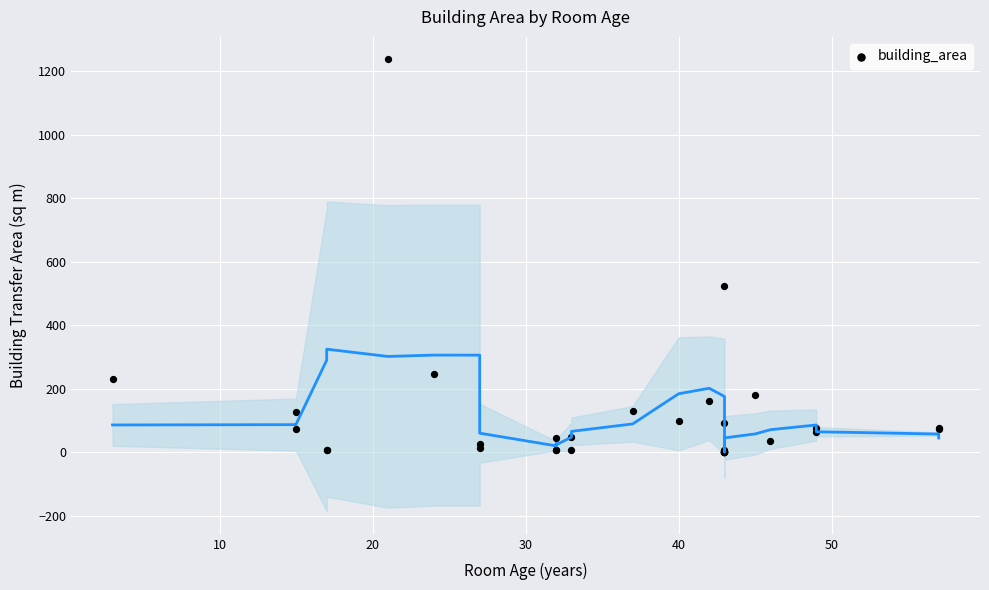

What Y value in the scatter plot is closest to 618?

523.9